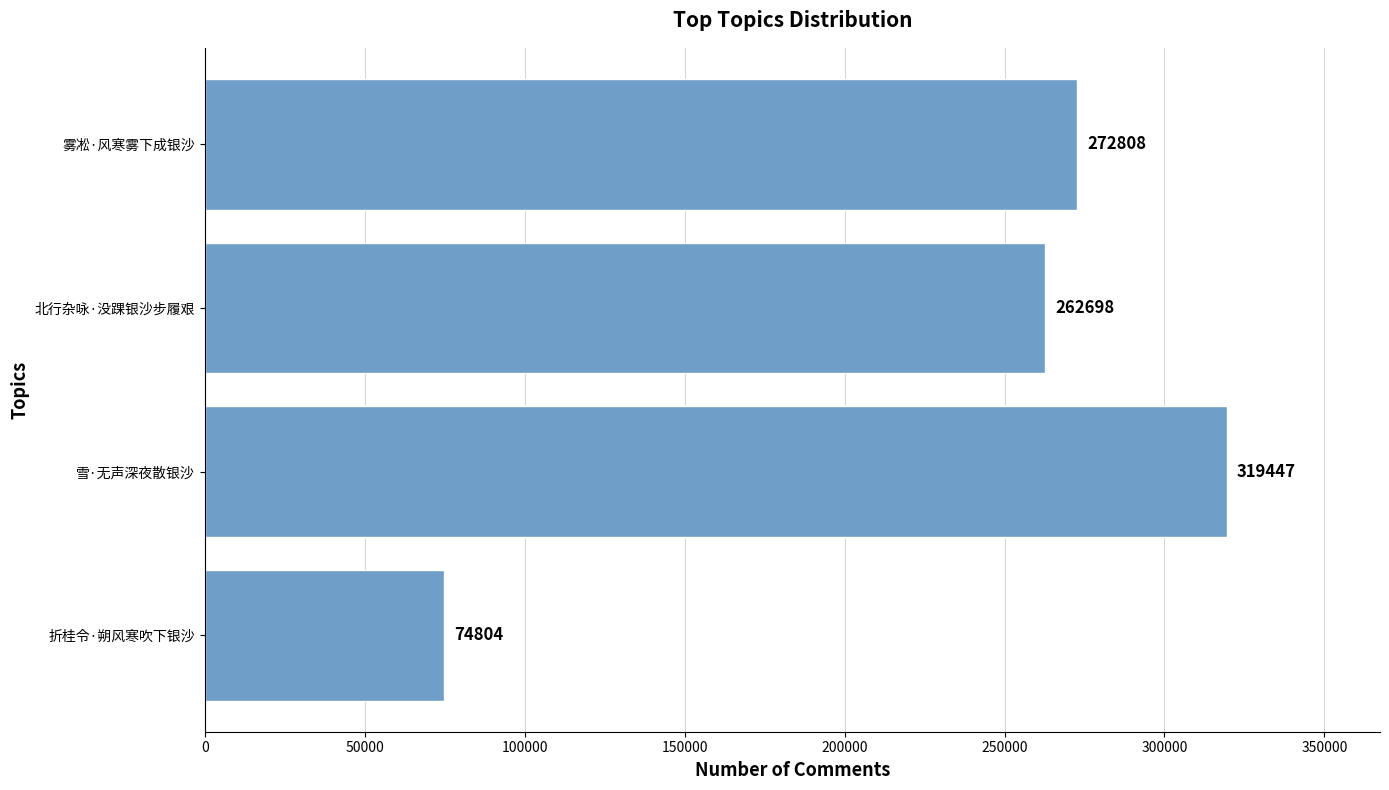

Approximately how many times larger is the value at 雪·无声深夜散银沙 compared to 雾凇·风寒雾下成银沙?

1.2